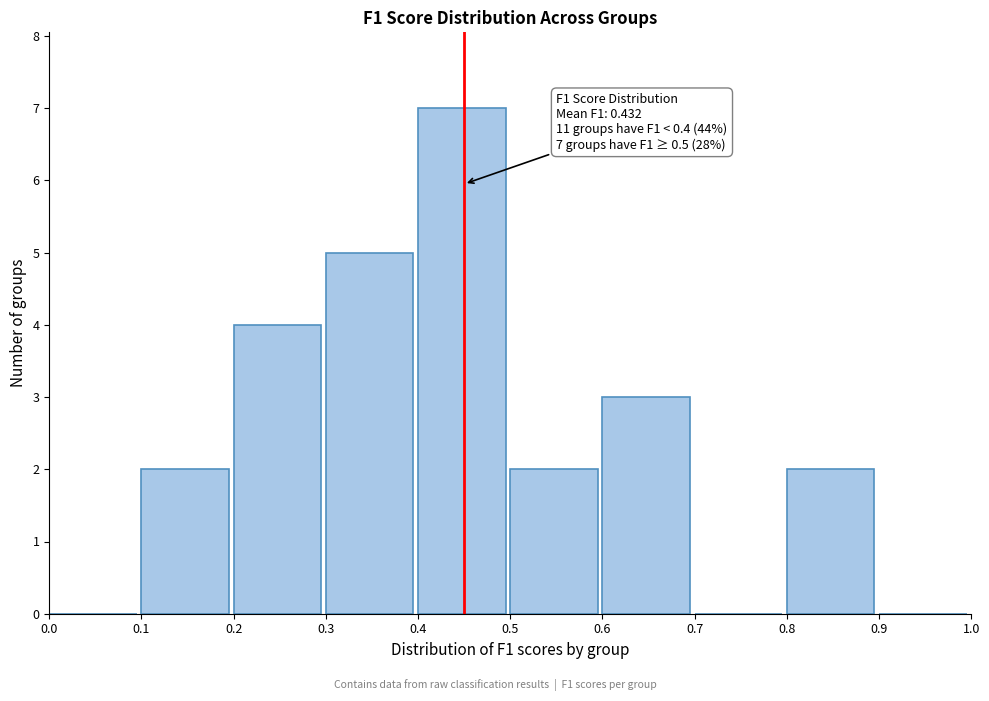

Which range on the x-axis has the tallest bar?

0.4 to 0.5